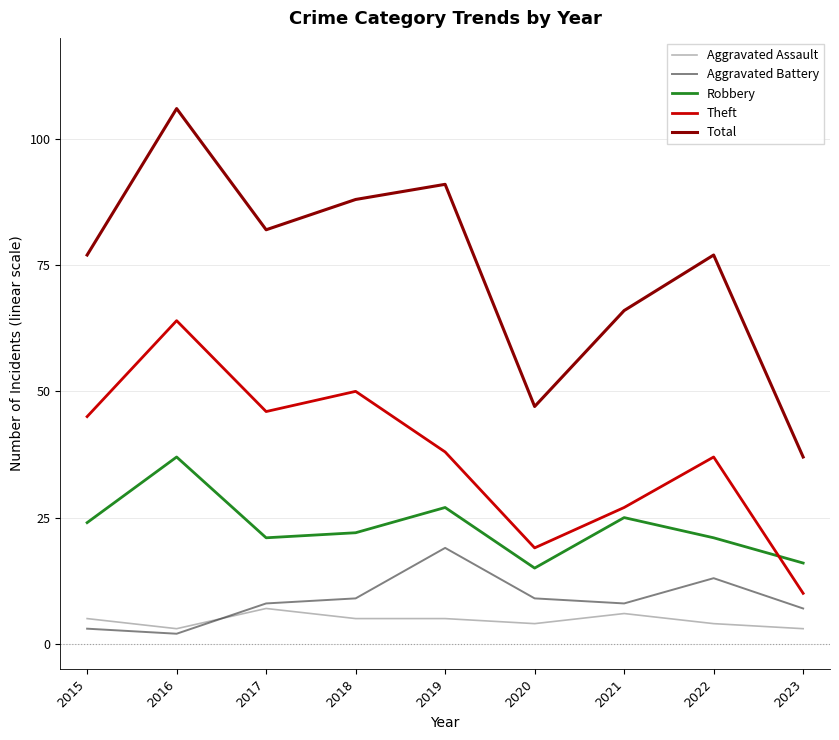

Which series changed the most between 2015 and 2018?

Total